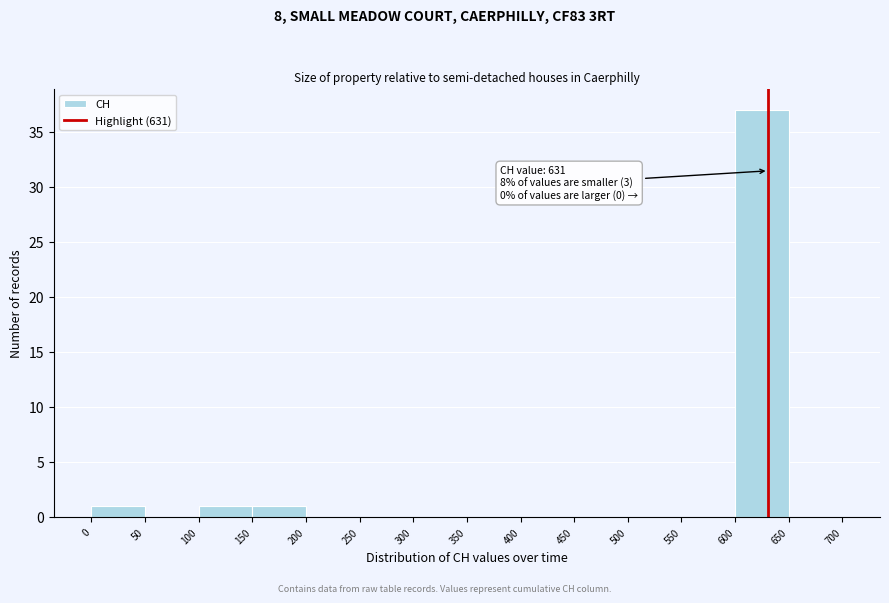

Which range on the x-axis has the tallest bar?

600 to 650